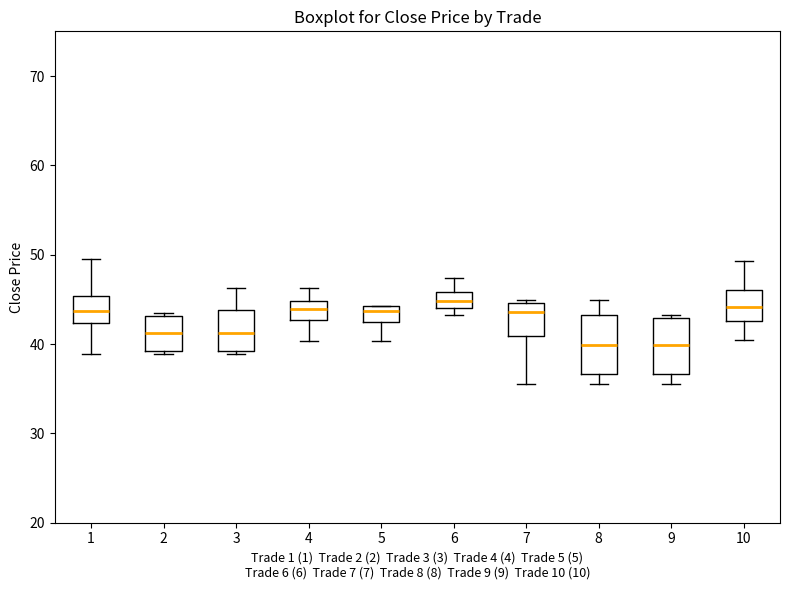

Where is the upper edge of the box at x = 2 on the y-axis? The values are not printed on the chart, so give them approximately, as read against the axis.

43